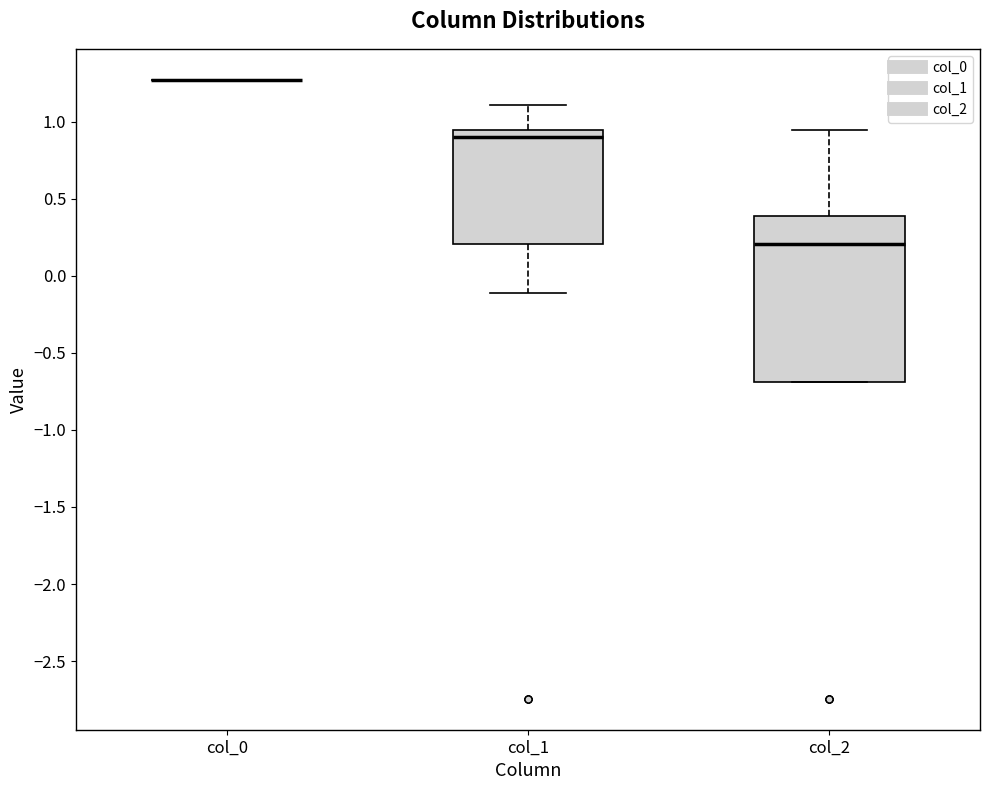

Reading left to right, transcribe this box plot: for each box, give where its median line is, the range the box spans, and where its two whiskers end, as read against the y-axis. The values are not printed on the chart, so give them approximately, as read against the axis.

col_0: box collapsed to a line at 1.25, whiskers 1.25 to 1.25
col_1: median 0.90, box 0.20 to 0.95, whiskers -0.10 to 1.10
col_2: median 0.20, box -0.70 to 0.40, whiskers -0.70 to 0.95